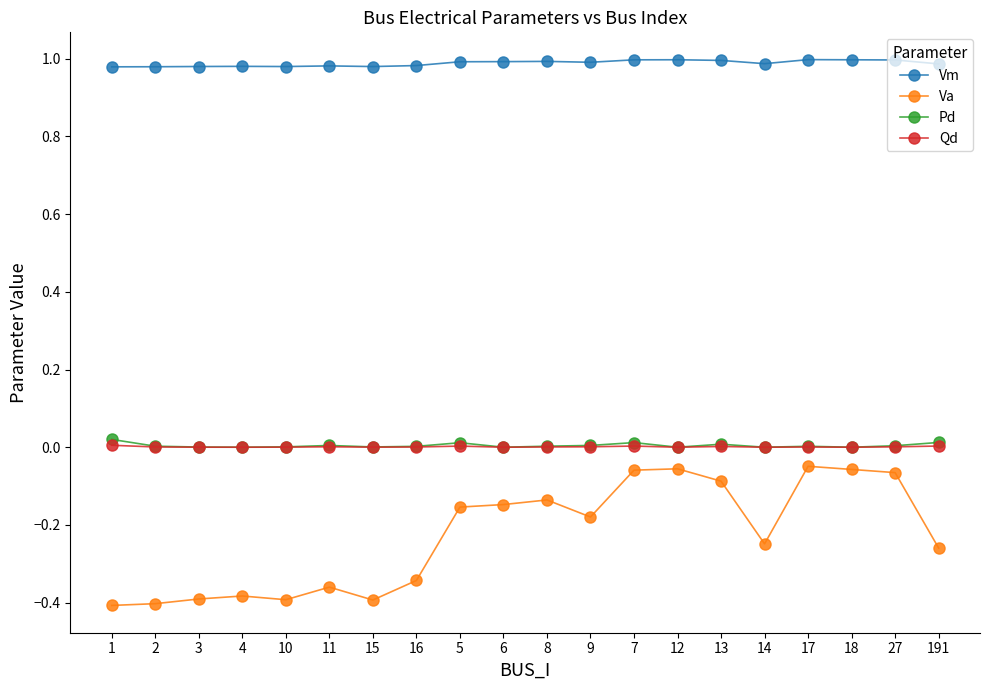

True or false: Vm and Qd intersect in this chart.

False